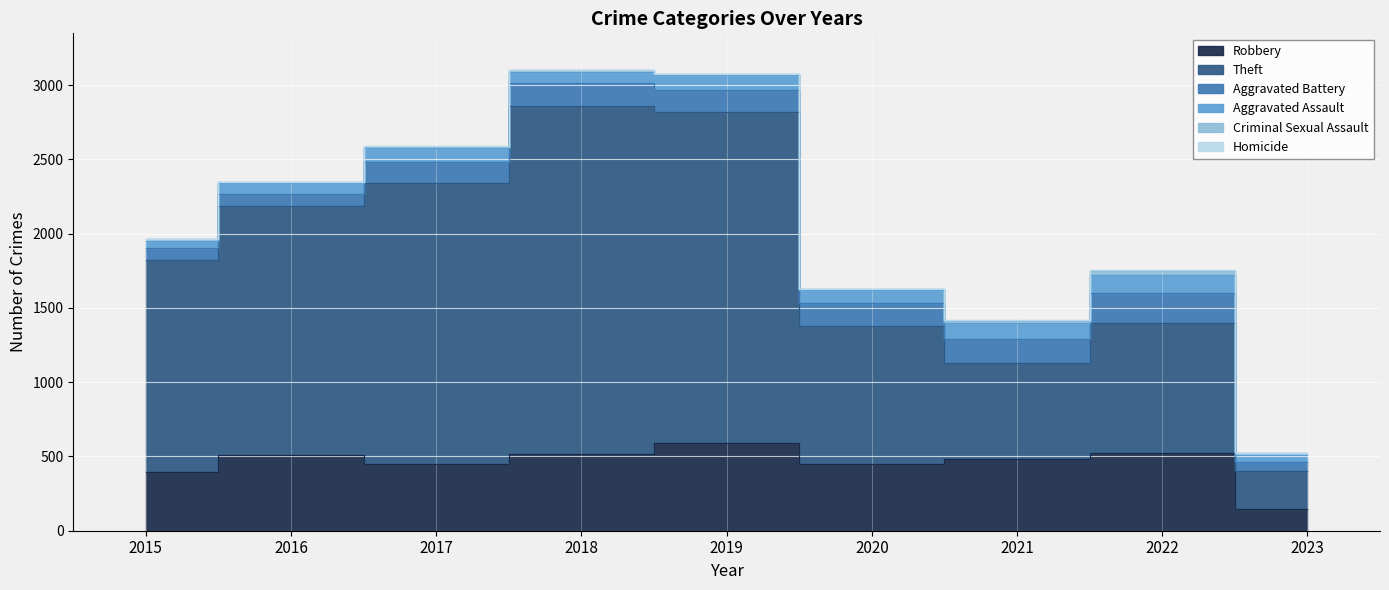

Which series has the largest range (max minus min)?

Theft